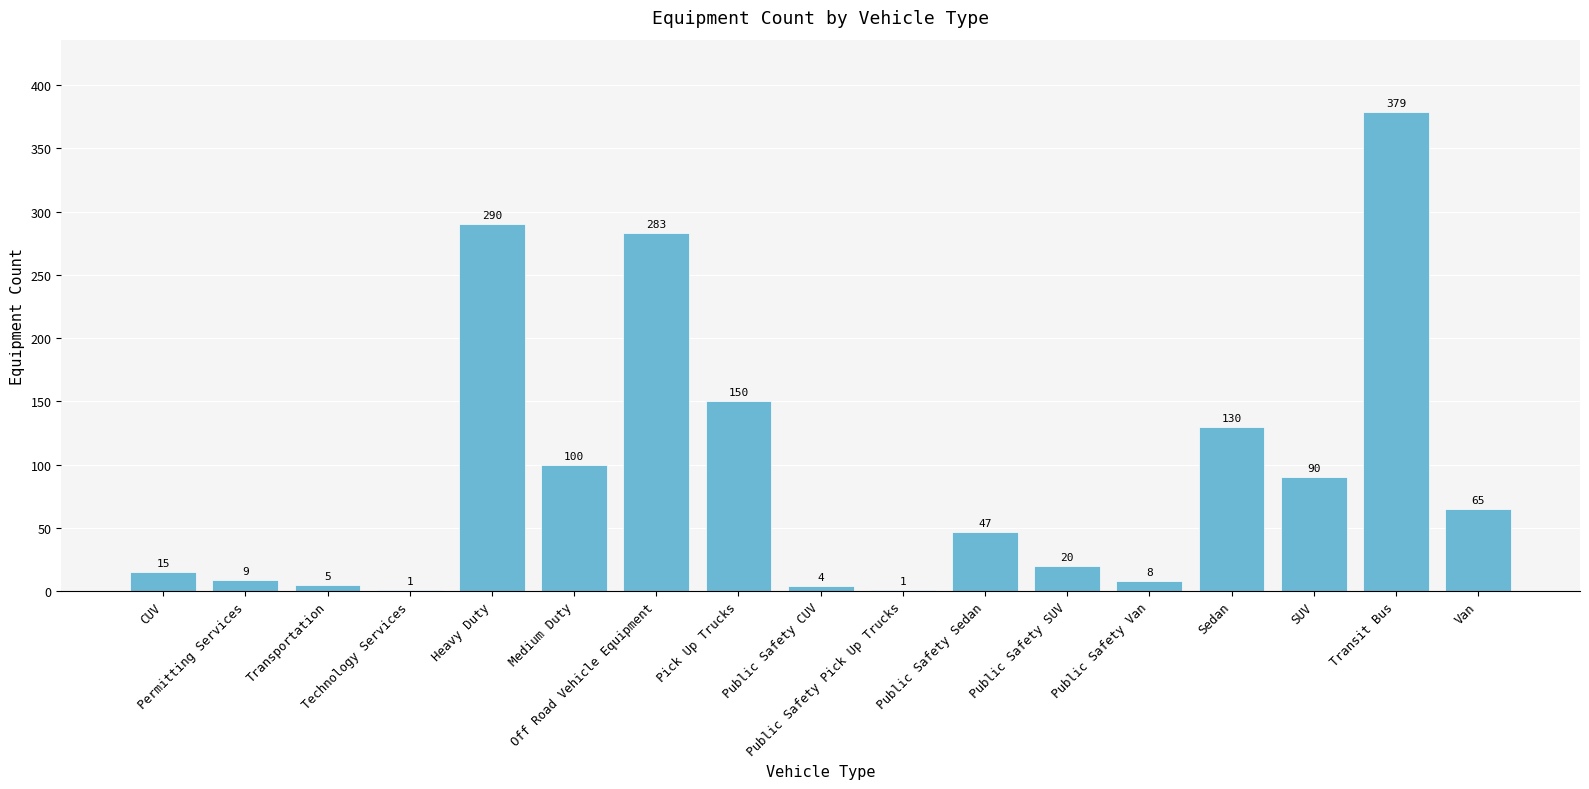

Reading right to left, what are all the values shown in this chart?

65	379	90	130	8	20	47	1	4	150	283	100	290	1	5	9	15